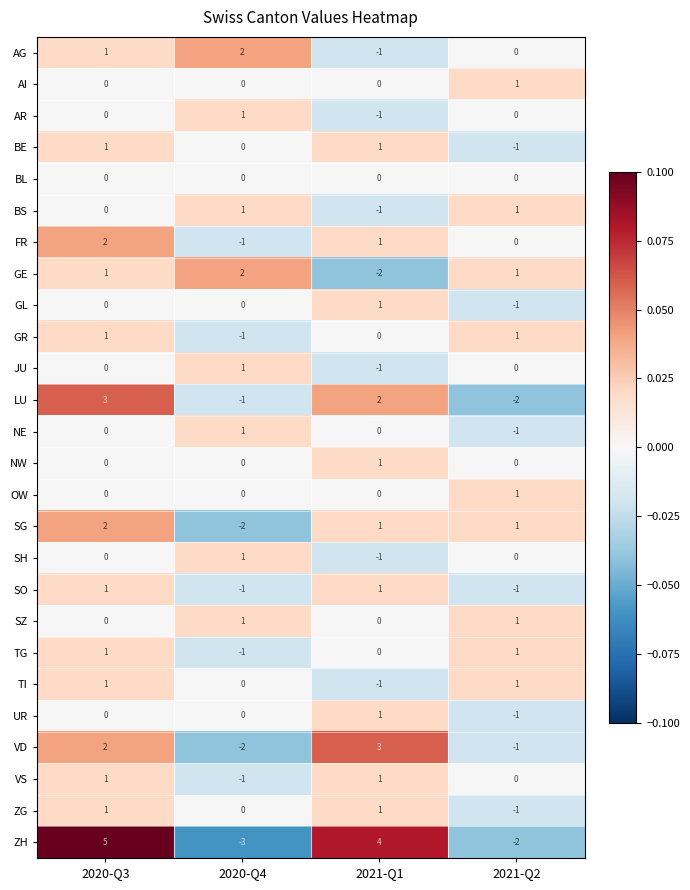

How many data points in AG are less than 1?

2